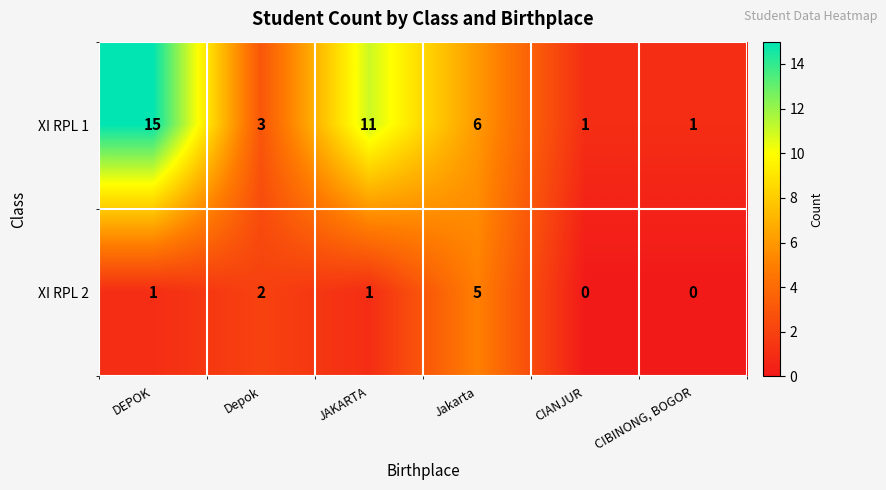

What is the average value of the XI RPL 1 series?

6